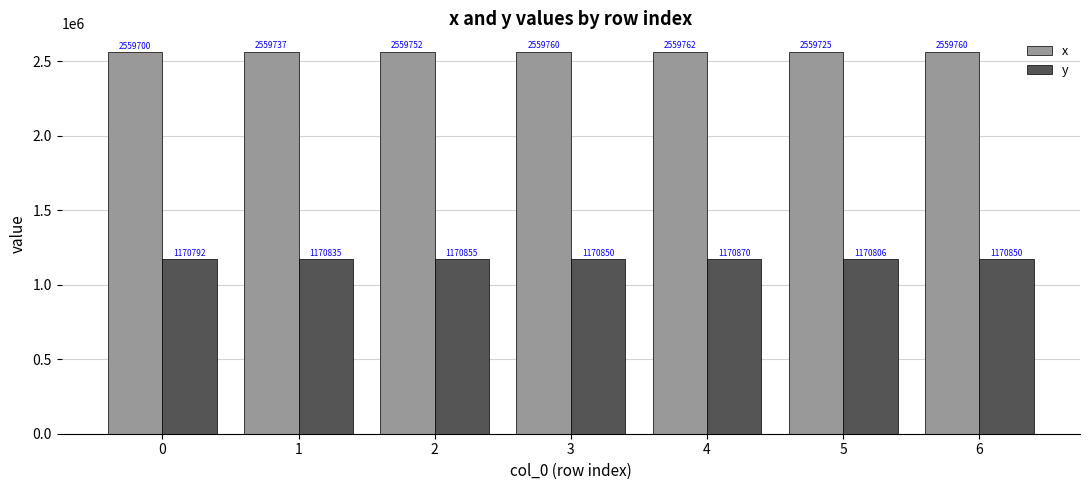

List the series in order of their overall mean, highest first.

x, y